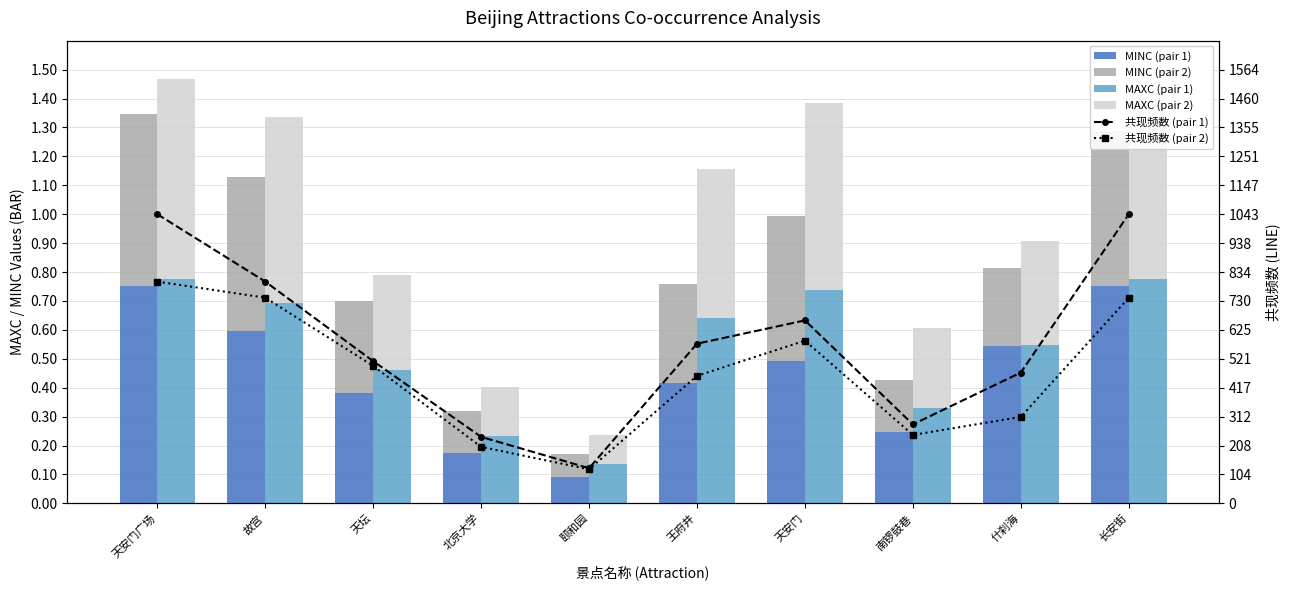

At how many categories does at least one series exceed 0?

10